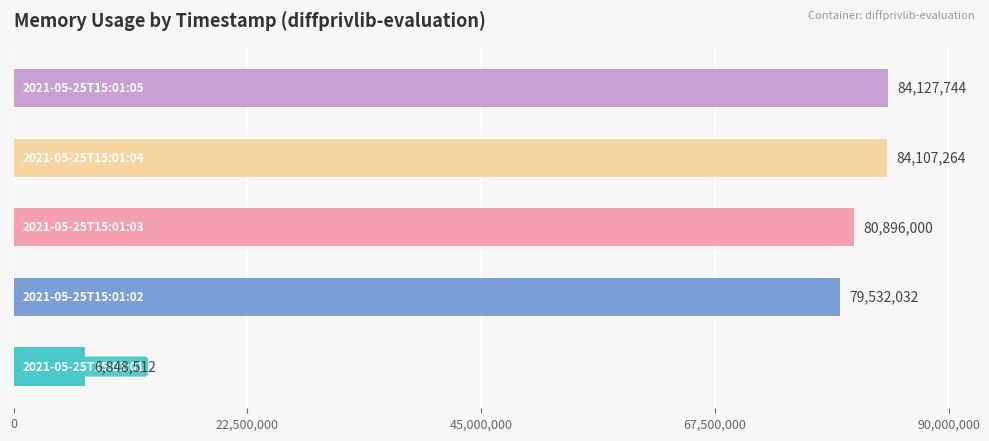

What is the greatest value displayed?

84127744